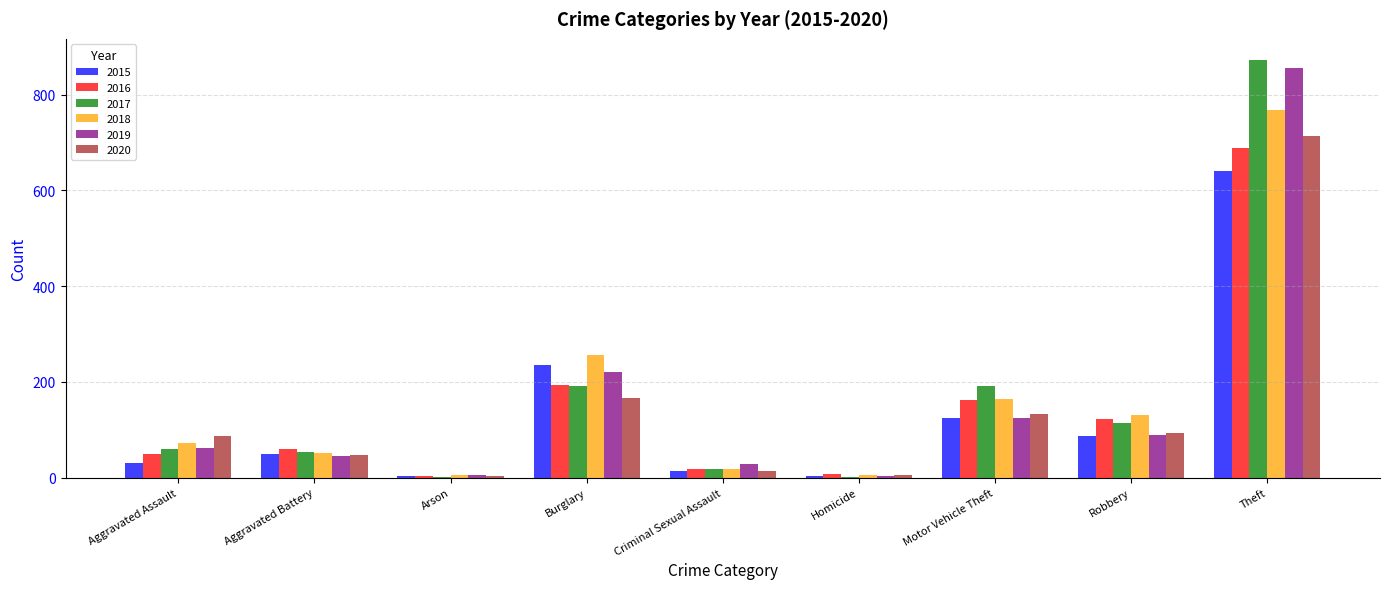

At which category is the sum across all series the highest?

Theft